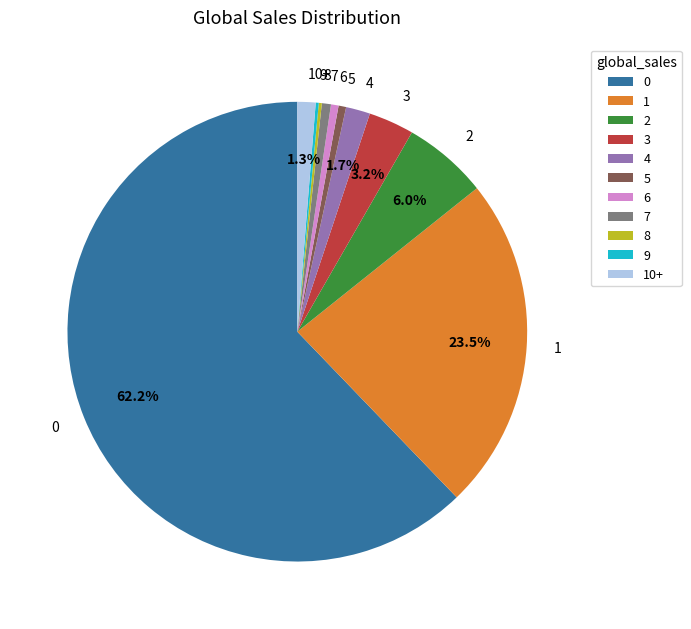

Does 0 account for over 50% of the chart?

Yes